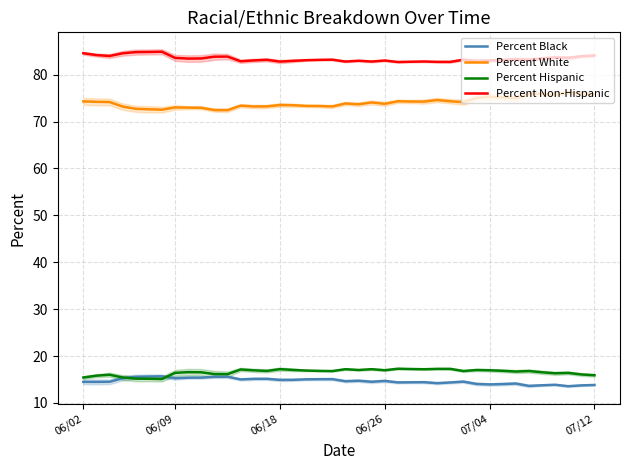

What is the spread (max minus min) of values at 19?

68.1